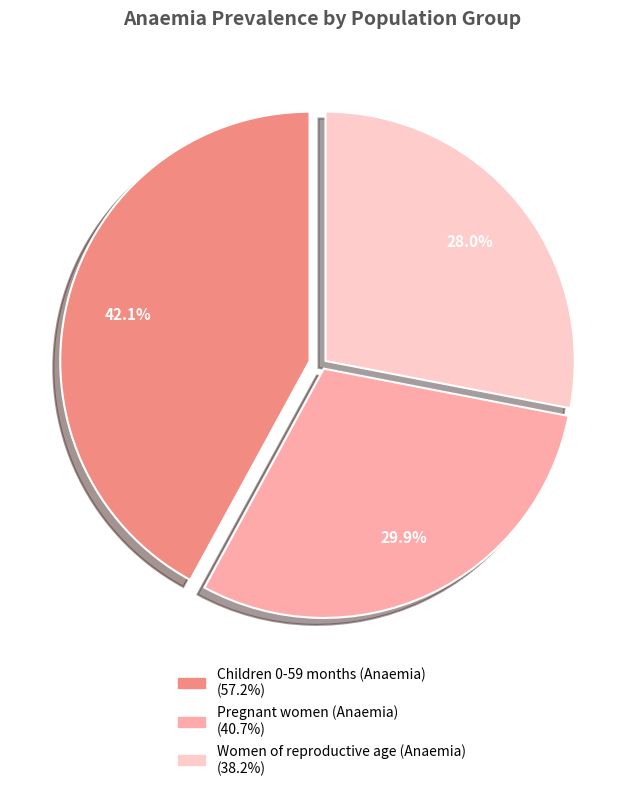

Between Women of reproductive age (Anaemia) and Children 0-59 months (Anaemia), which is larger?

Children 0-59 months (Anaemia)